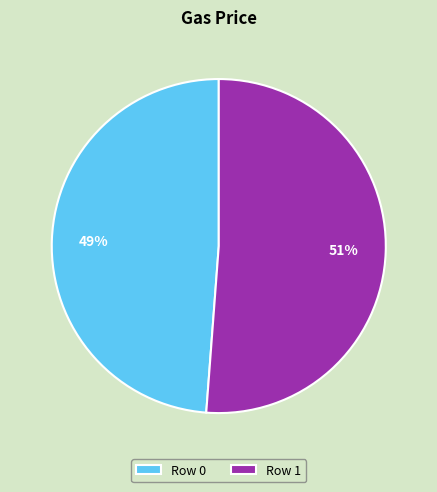

To the nearest percent, what percentage of the pie is Row 0?

49%